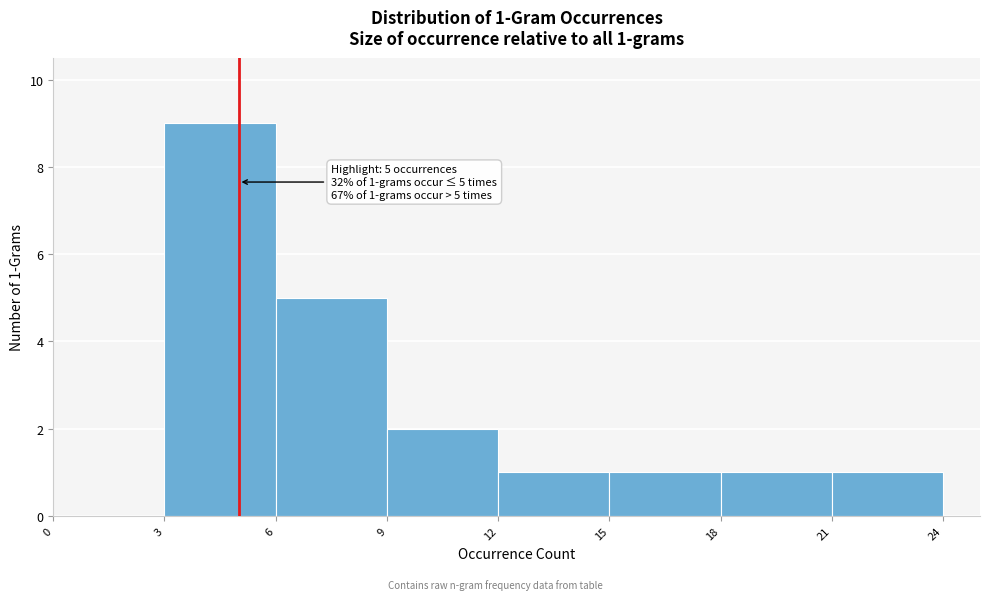

Over which range of the x-axis is the bar tallest?

3 to 6